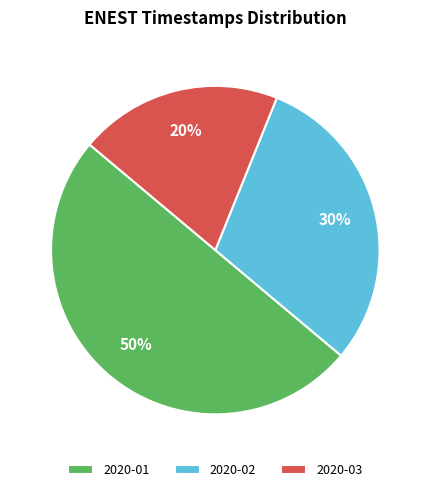

Which category has the smallest portion of the pie?

2020-03